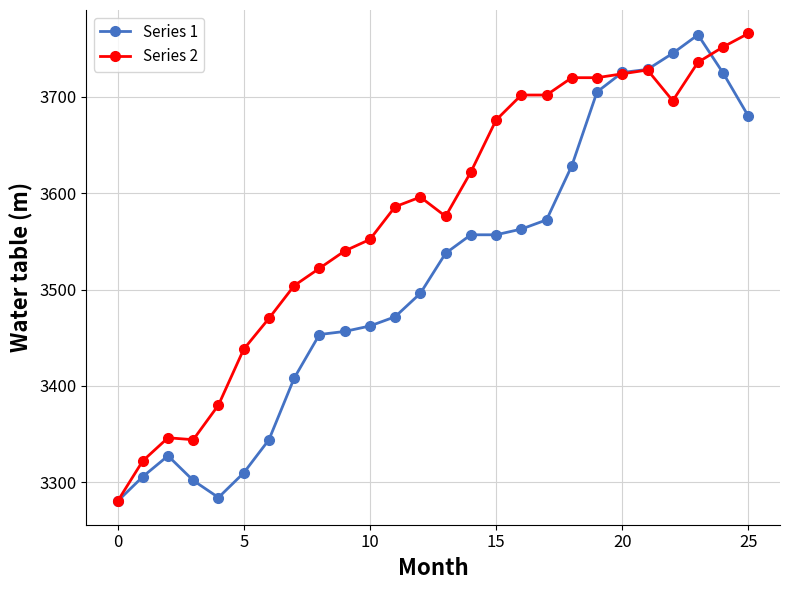

What is the difference between the maximum and minimum values in the Series 2 series?

486.0